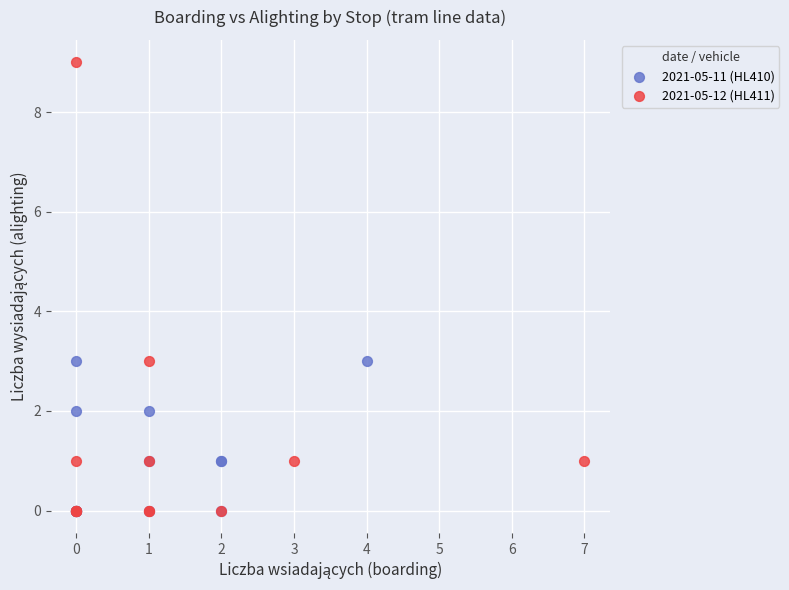

Which series has the largest Y range (max minus min)?

2021-05-12 (HL411)